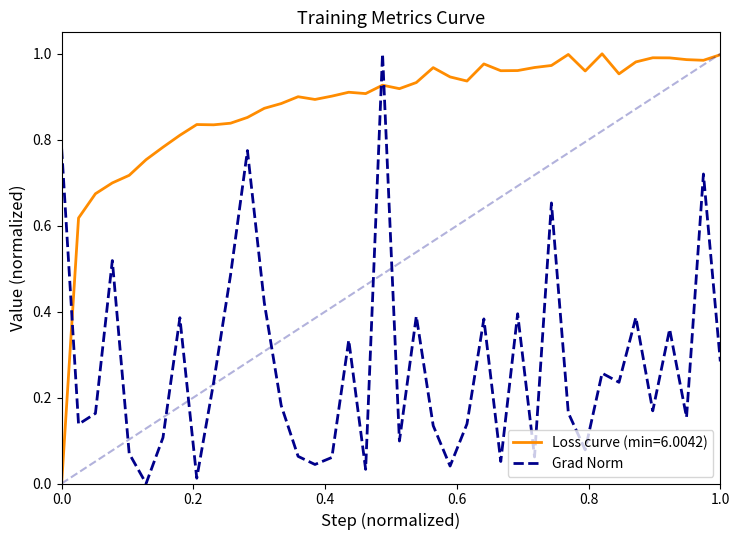

After their last crossing, which series has the higher values: Loss curve (min=6.0042) or Grad Norm?

Loss curve (min=6.0042)